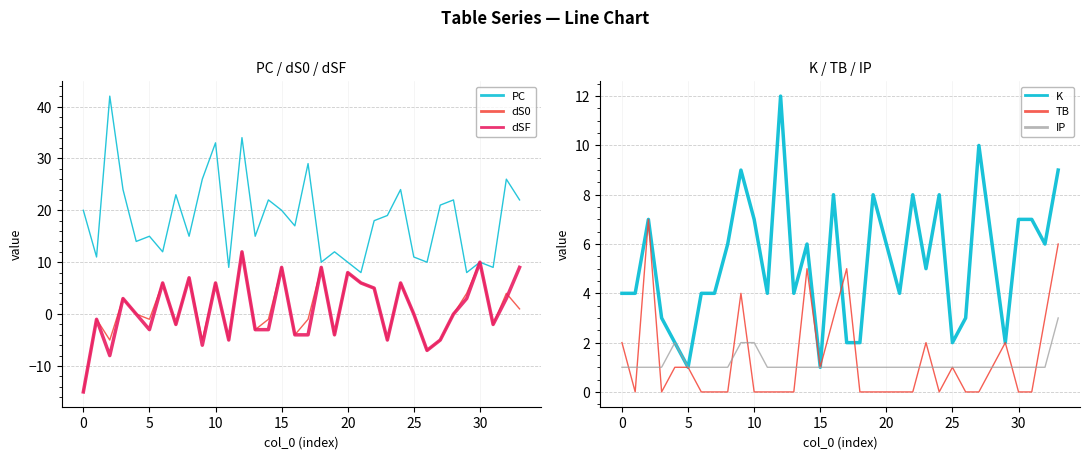

What is the minimum value for dSF?

-15